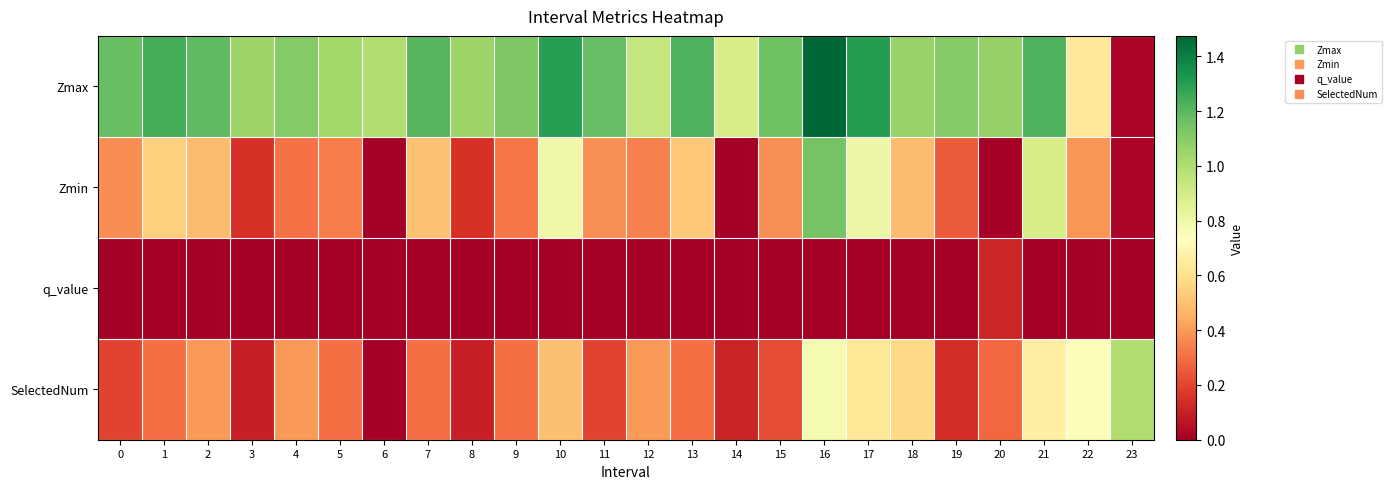

Reading right to left, list all the values displayed in this chart.

Zmax: 23=0.0	22=0.6	21=1.2	20=1.1	19=1.1	18=1.1	17=1.3	16=1.5	15=1.2	14=0.9	13=1.2	12=0.9	11=1.2	10=1.3	9=1.1	8=1.0	7=1.2	6=1.0	5=1.0	4=1.1	3=1.1	2=1.2	1=1.2	0=1.2
Zmin: 23=0.0	22=0.4	21=0.9	20=0.0	19=0.3	18=0.5	17=0.8	16=1.1	15=0.4	14=0.0	13=0.5	12=0.3	11=0.4	10=0.8	9=0.3	8=0.1	7=0.5	6=0.0	5=0.3	4=0.3	3=0.2	2=0.5	1=0.5	0=0.4
q_value: 23=0.0	22=0.0	21=0.0	20=0.1	19=0.0	18=0.0	17=0.0	16=0.0	15=0.0	14=0.0	13=0.0	12=0.0	11=0.0	10=0.0	9=0.0	8=0.0	7=0.0	6=0.0	5=0.0	4=0.0	3=0.0	2=0.0	1=0.0	0=0.0
SelectedNum: 23=1.0	22=0.8	21=0.7	20=0.3	19=0.1	18=0.6	17=0.6	16=0.8	15=0.2	14=0.1	13=0.3	12=0.4	11=0.2	10=0.5	9=0.3	8=0.1	7=0.3	6=0.0	5=0.3	4=0.4	3=0.1	2=0.4	1=0.3	0=0.2